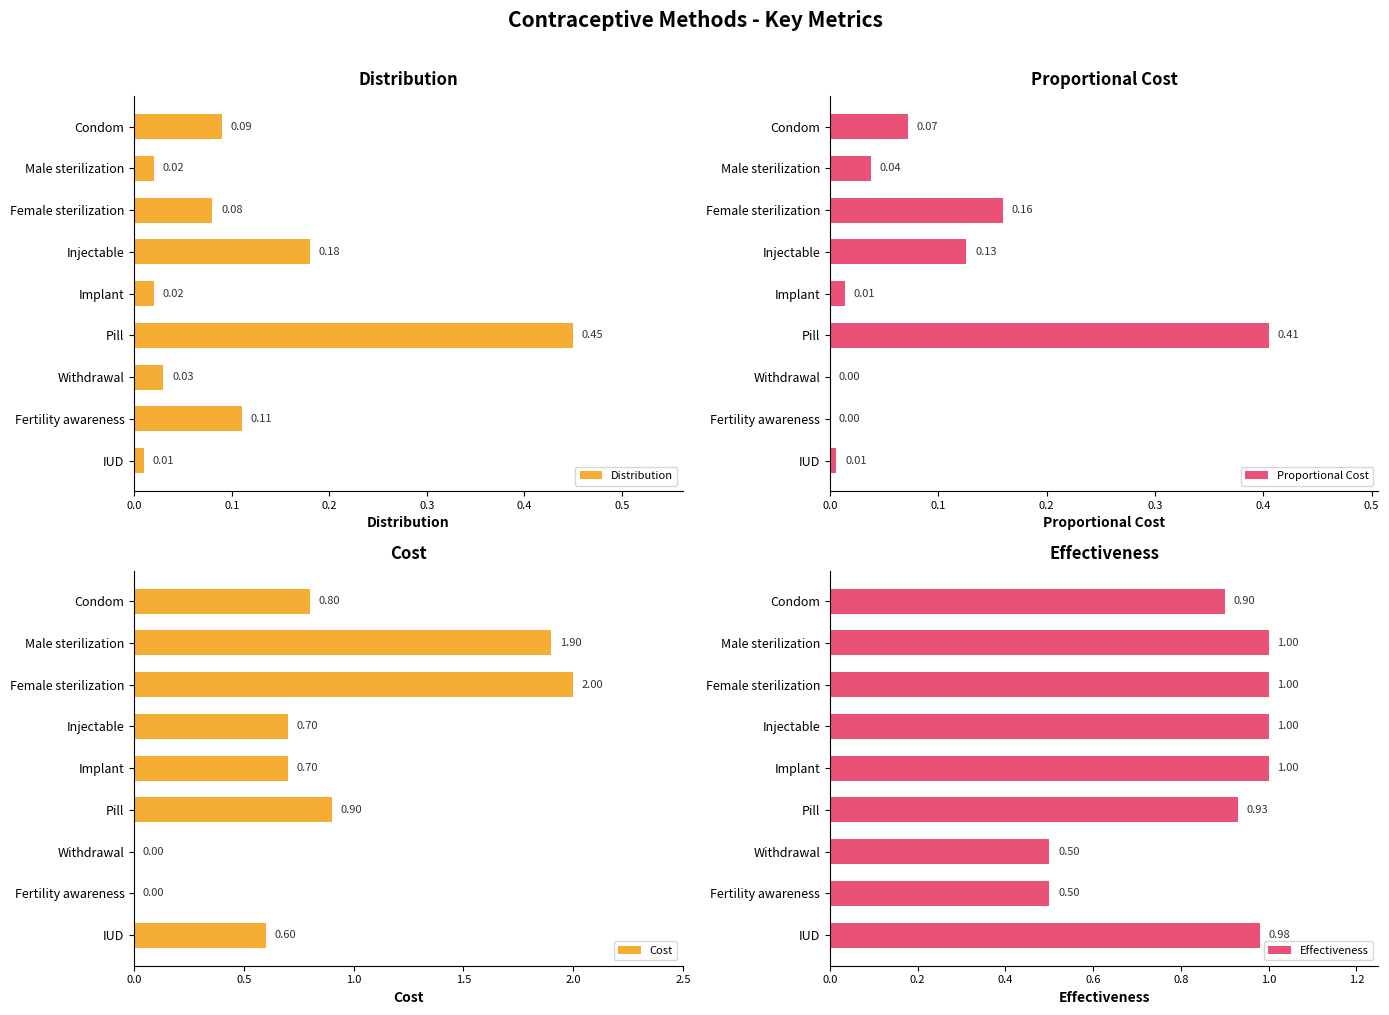

What is the average value of the Cost series?

0.8